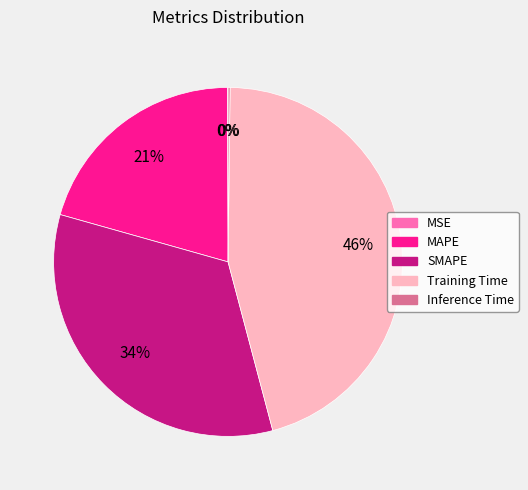

Is it true that MAPE is 21% of the pie?

True